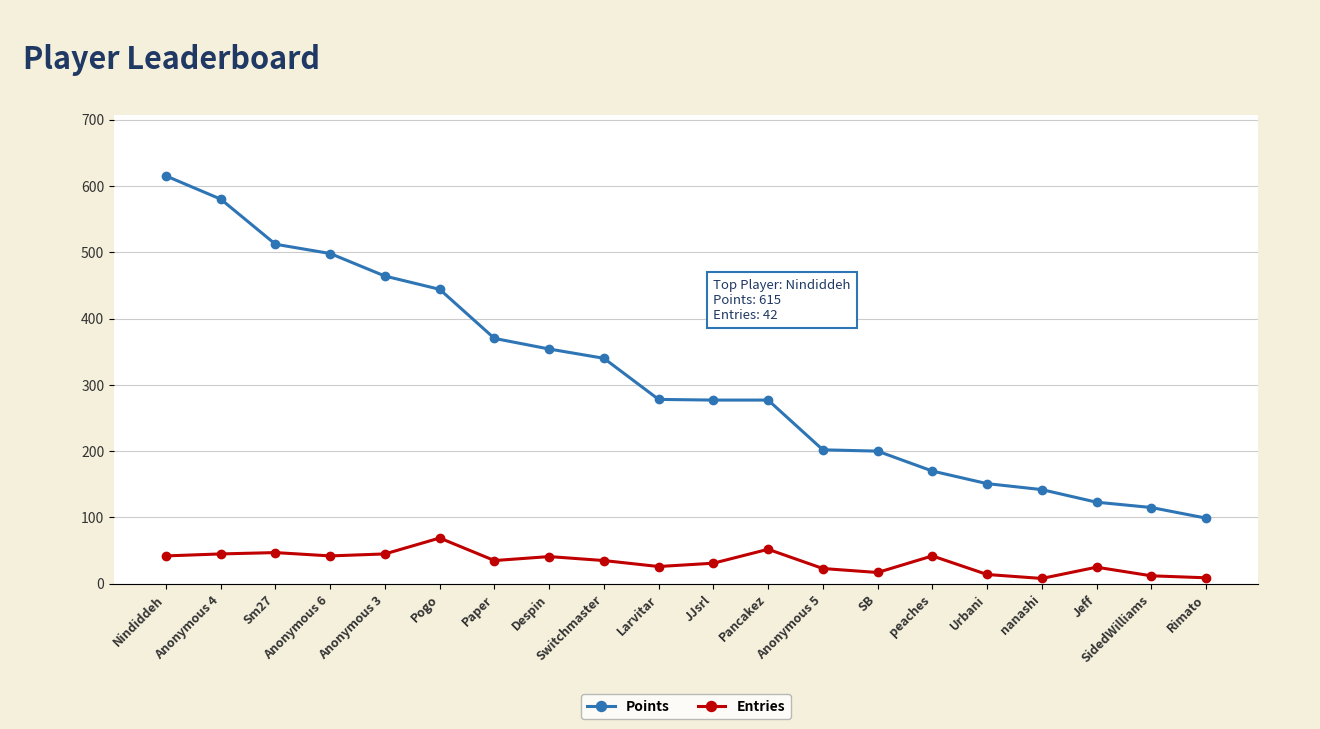

The Entries series shows 42 at Nindiddeh. True or false?

True